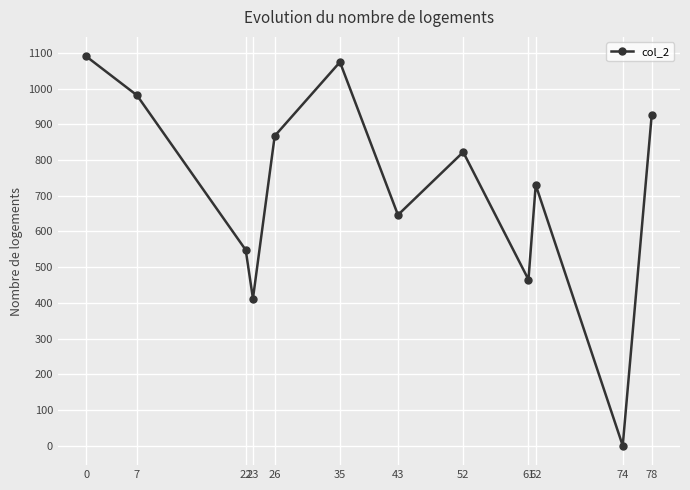

What is the difference between the maximum and minimum values?

1090